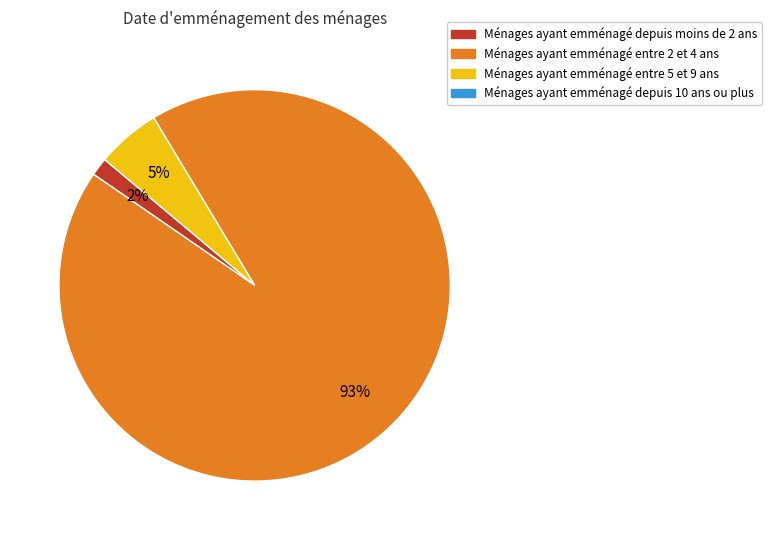

Is there a majority slice in this chart?

Yes